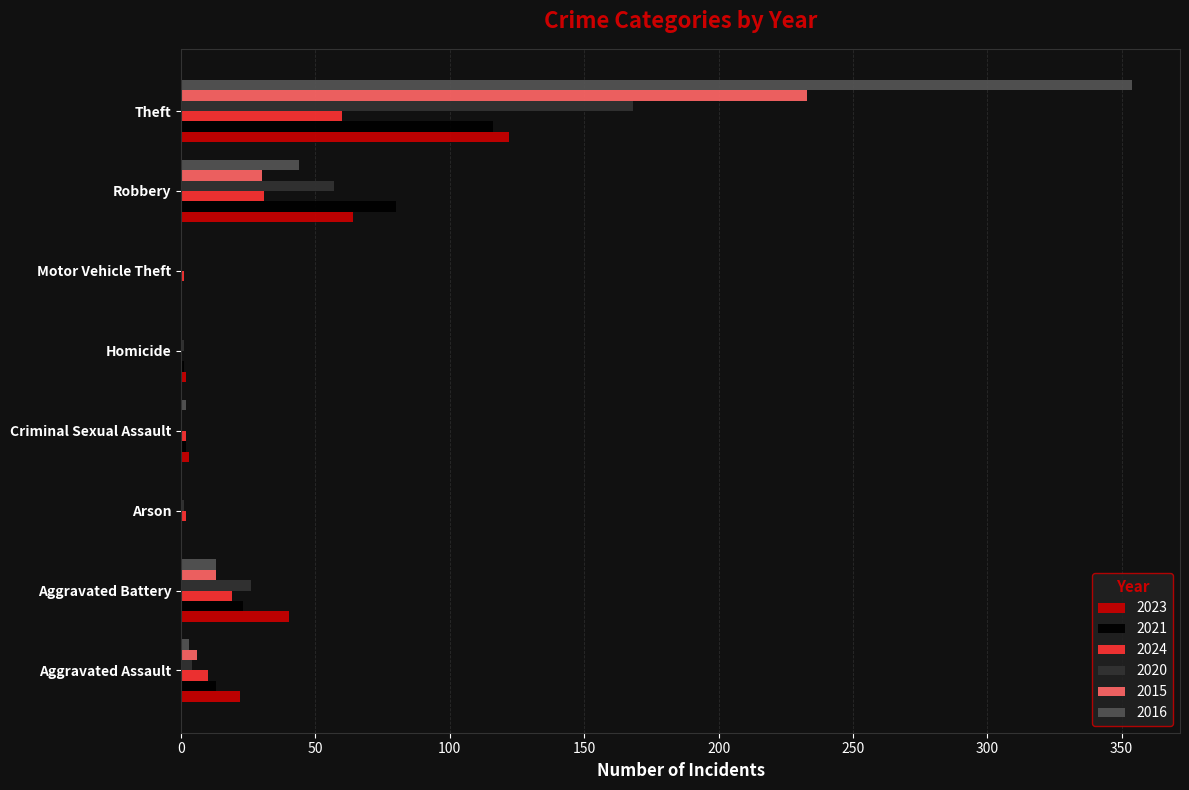

How many categories are shown in the chart?

8